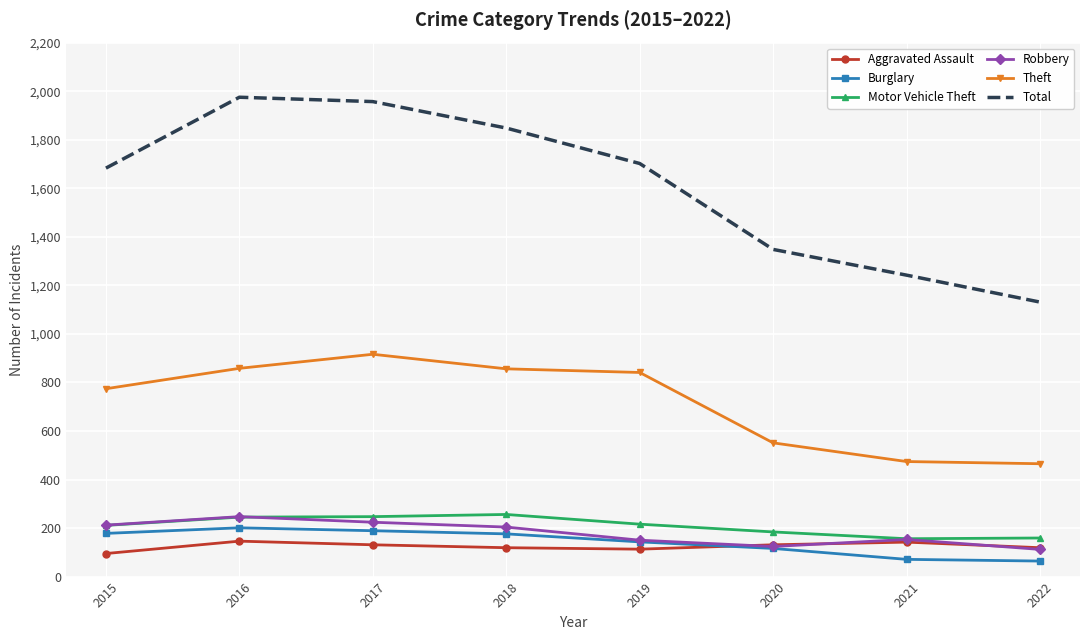

What is the lowest value of the Aggravated Assault series?

95